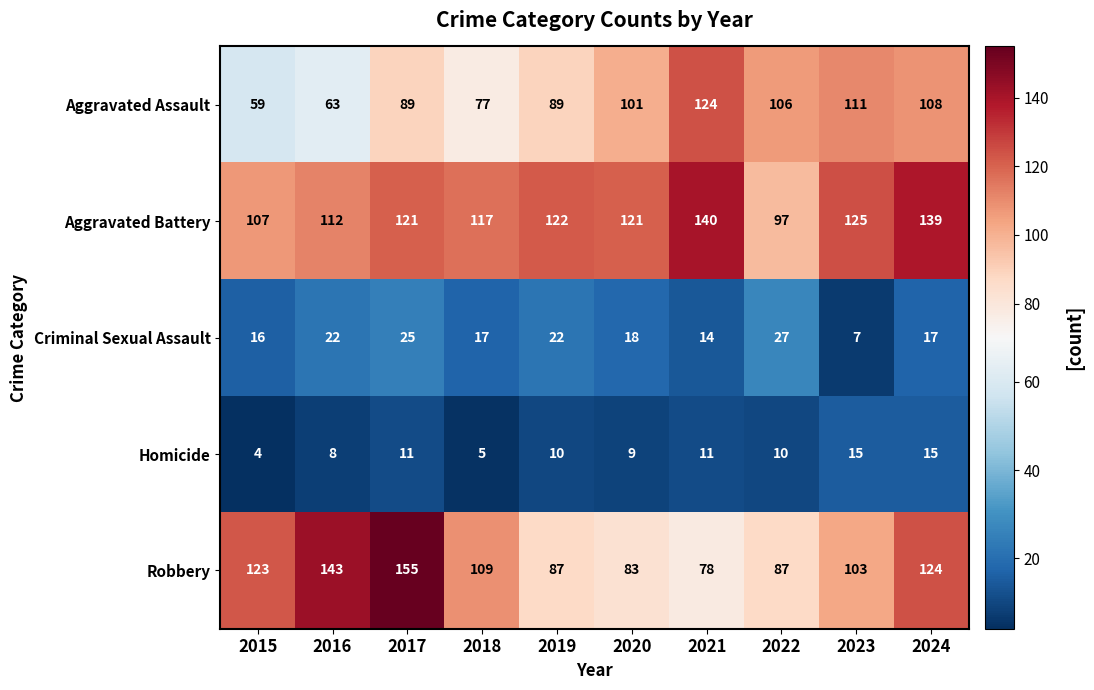

What is the minimum value for Aggravated Assault?

59